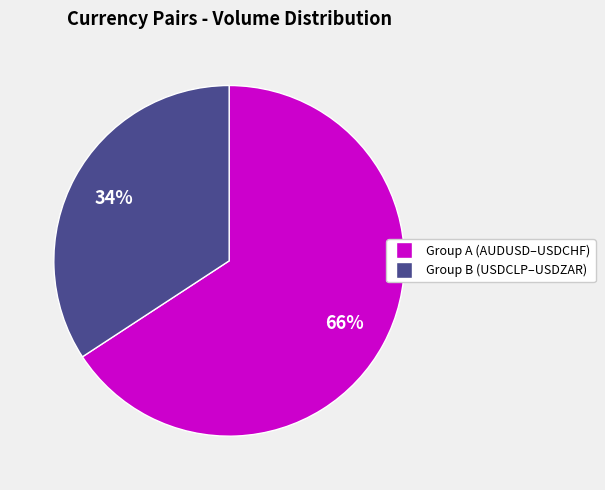

Count the number of slices in the pie.

2